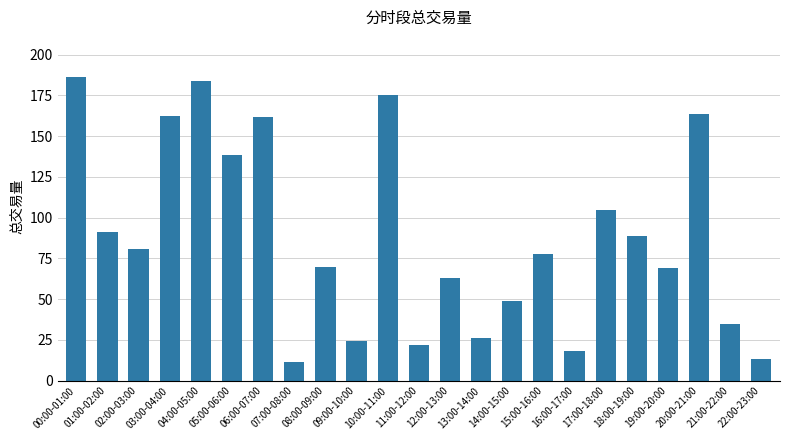

True or false: the data shows 90.9 at 01:00-02:00.

True